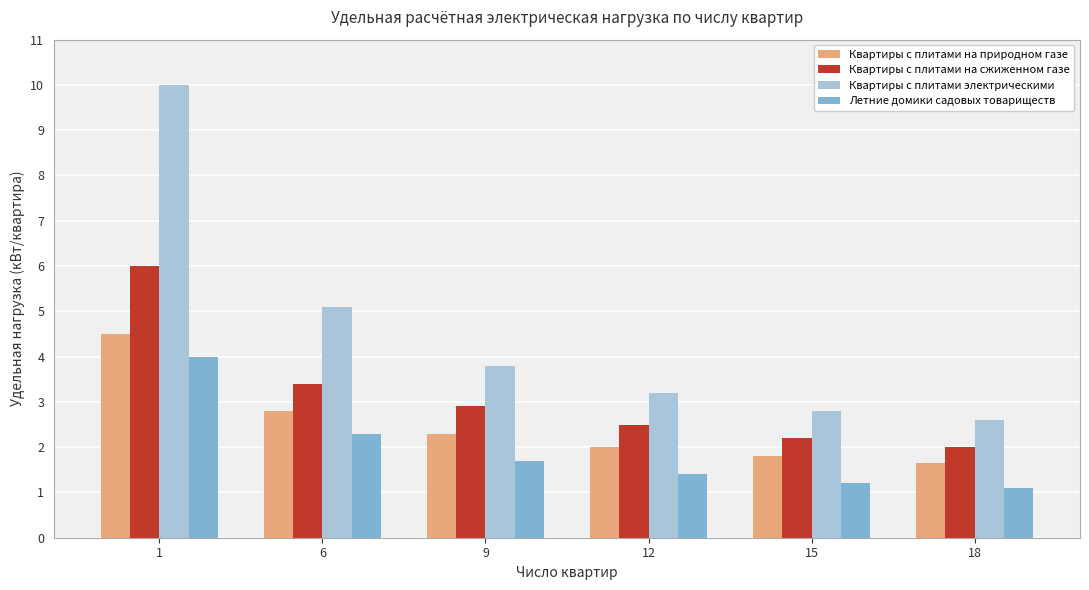

The value of Квартиры с плитами на природном газе at 15 is 1.8. True or false?

True